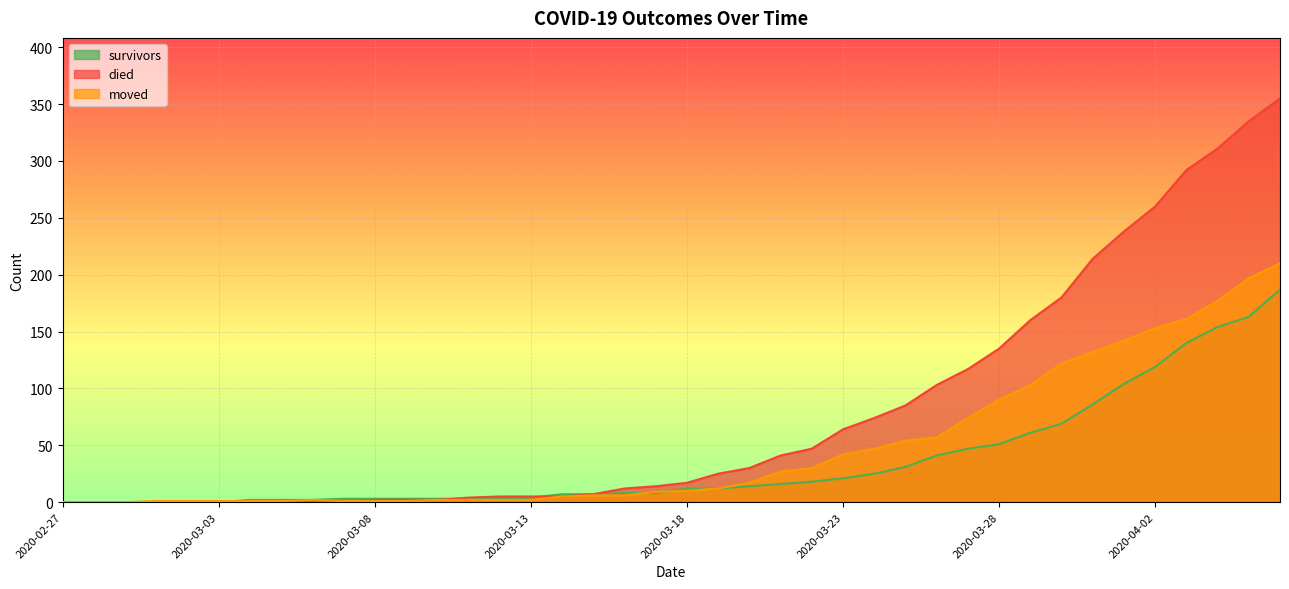

Reading left to right, list all the values displayed in this chart.

survivors: 2020-02-27=0	2020-02-28=0	2020-02-29=0	2020-03-01=0	2020-03-02=0	2020-03-03=0	2020-03-04=2	2020-03-05=2	2020-03-06=2	2020-03-07=3	2020-03-08=3	2020-03-09=3	2020-03-10=3	2020-03-11=3	2020-03-12=3	2020-03-13=4	2020-03-14=7	2020-03-15=7	2020-03-16=8	2020-03-17=8	2020-03-18=12	2020-03-19=12	2020-03-20=14	2020-03-21=16	2020-03-22=18	2020-03-23=21	2020-03-24=25	2020-03-25=31	2020-03-26=41	2020-03-27=47	2020-03-28=51	2020-03-29=61	2020-03-30=69	2020-03-31=86	2020-04-01=104	2020-04-02=119	2020-04-03=140	2020-04-04=154	2020-04-05=163	2020-04-06=187
died: 2020-02-27=0	2020-02-28=0	2020-02-29=0	2020-03-01=0	2020-03-02=0	2020-03-03=0	2020-03-04=0	2020-03-05=0	2020-03-06=0	2020-03-07=0	2020-03-08=2	2020-03-09=2	2020-03-10=2	2020-03-11=4	2020-03-12=5	2020-03-13=5	2020-03-14=5	2020-03-15=7	2020-03-16=12	2020-03-17=14	2020-03-18=17	2020-03-19=25	2020-03-20=30	2020-03-21=41	2020-03-22=47	2020-03-23=64	2020-03-24=74	2020-03-25=85	2020-03-26=103	2020-03-27=117	2020-03-28=135	2020-03-29=160	2020-03-30=180	2020-03-31=214	2020-04-01=238	2020-04-02=260	2020-04-03=292	2020-04-04=311	2020-04-05=335	2020-04-06=355
moved: 2020-02-27=0	2020-02-28=0	2020-02-29=0	2020-03-01=1	2020-03-02=1	2020-03-03=1	2020-03-04=1	2020-03-05=1	2020-03-06=2	2020-03-07=1	2020-03-08=1	2020-03-09=1	2020-03-10=2	2020-03-11=2	2020-03-12=2	2020-03-13=2	2020-03-14=5	2020-03-15=6	2020-03-16=6	2020-03-17=9	2020-03-18=10	2020-03-19=12	2020-03-20=17	2020-03-21=27	2020-03-22=30	2020-03-23=42	2020-03-24=47	2020-03-25=54	2020-03-26=57	2020-03-27=74	2020-03-28=90	2020-03-29=103	2020-03-30=122	2020-03-31=132	2020-04-01=142	2020-04-02=153	2020-04-03=161	2020-04-04=177	2020-04-05=197	2020-04-06=210